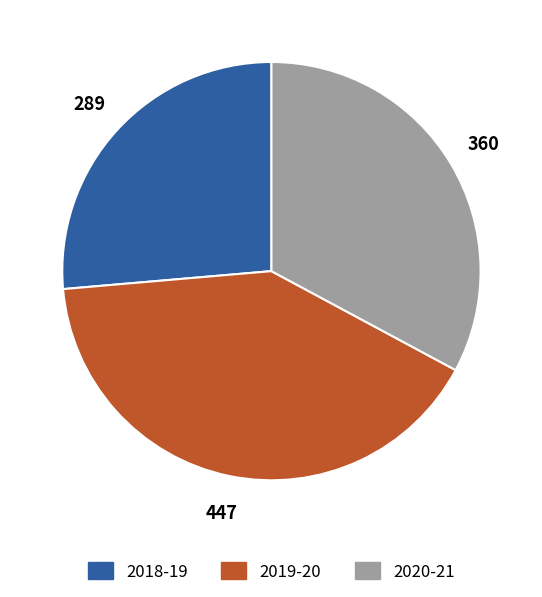

Is there a majority slice in this chart?

No